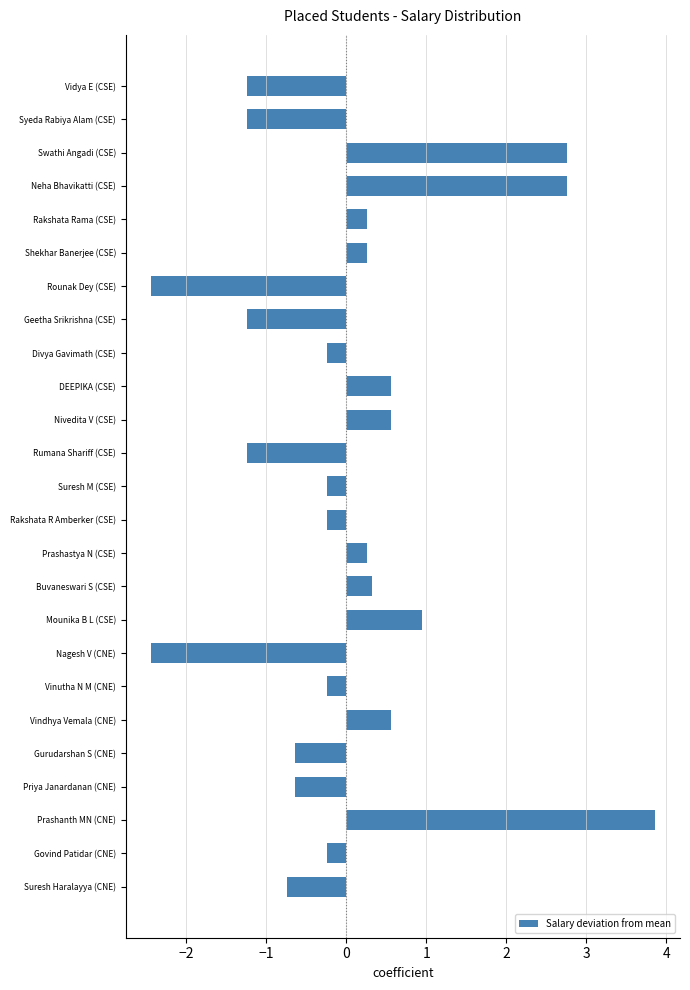

What is the difference between the second highest and minimum values?

5.2